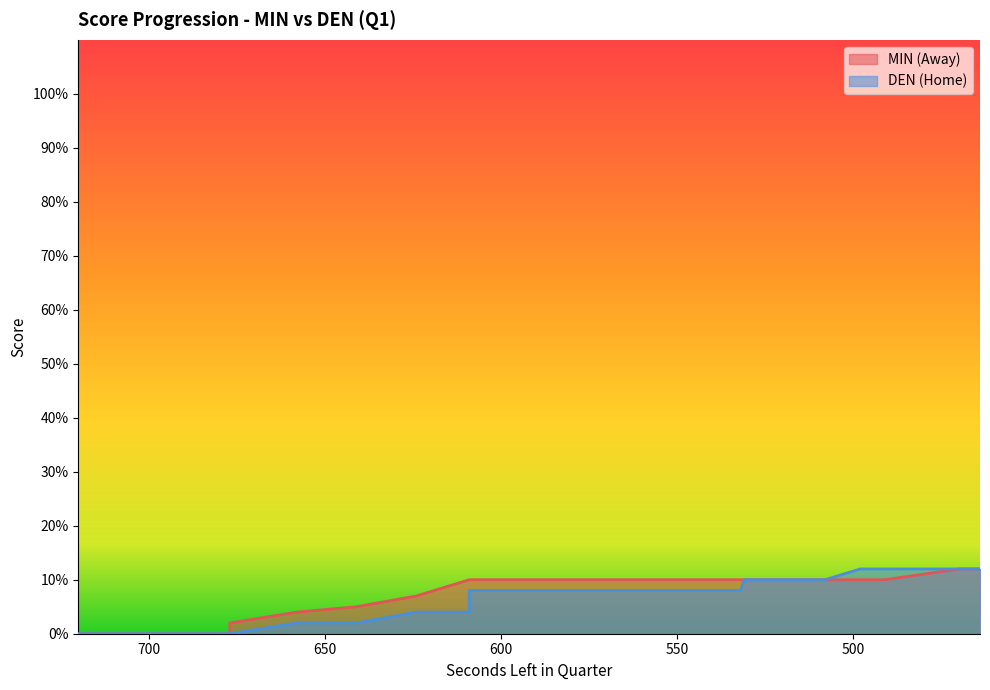

How many values in the HomeScore series exceed 8?

12